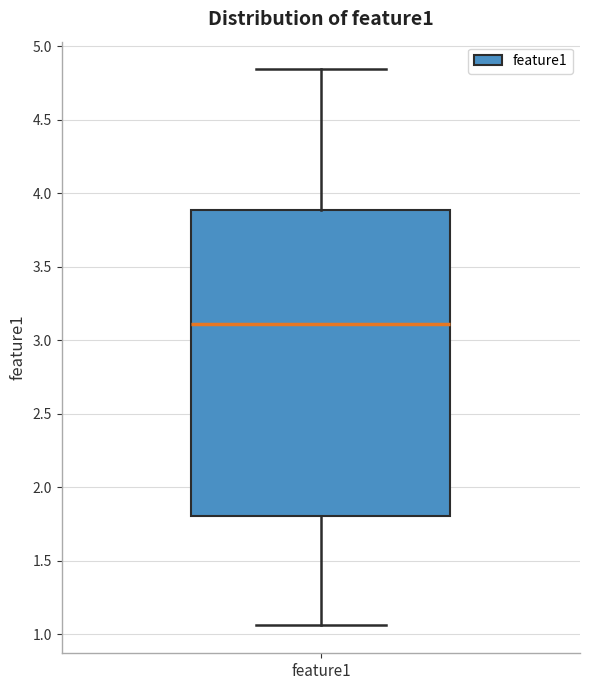

Transcribe this box plot: give where the median line is, the range the box spans, and where the two whiskers end, as read against the y-axis. The values are not printed on the chart, so give them approximately, as read against the axis.

median 3.10, box 1.80 to 3.90, whiskers 1.05 to 4.85